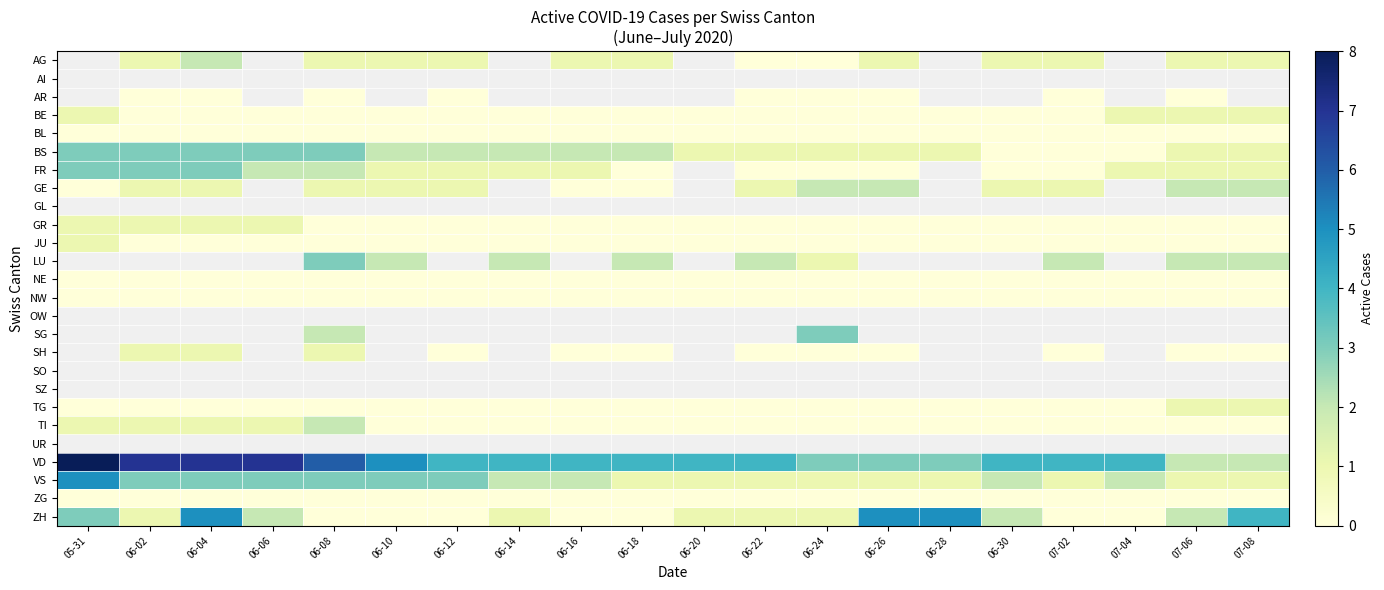

The value of AG at 06-08 is 1.0. True or false?

True